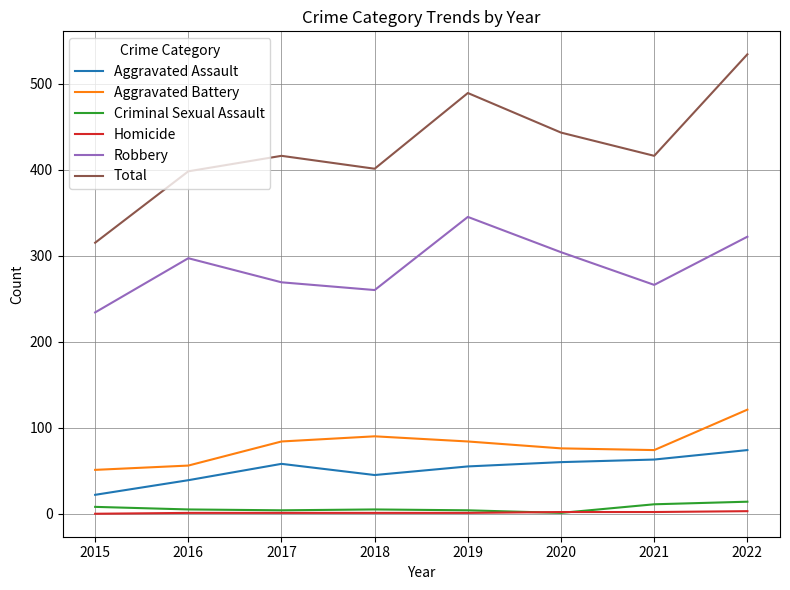

What is the sum of all Robbery values?

2297